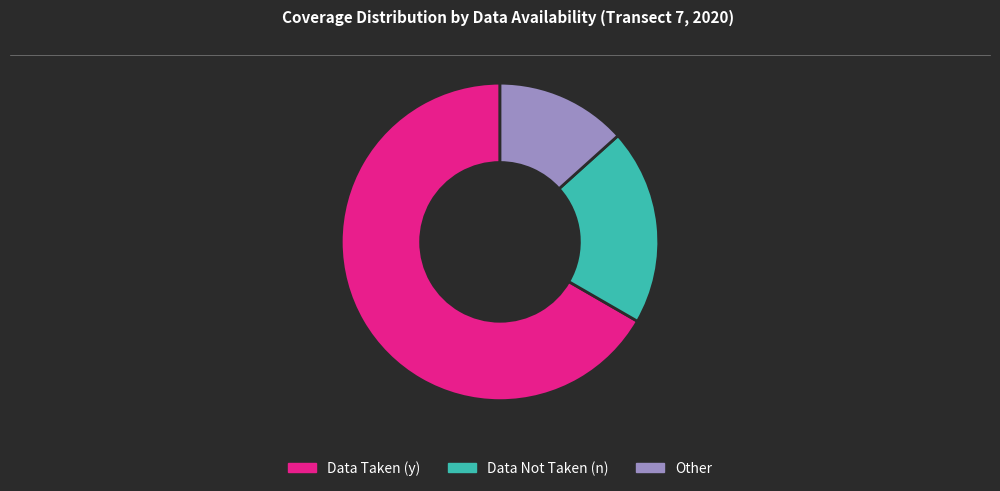

Do Other and Data Not Taken (n) together represent more than half of the pie?

No